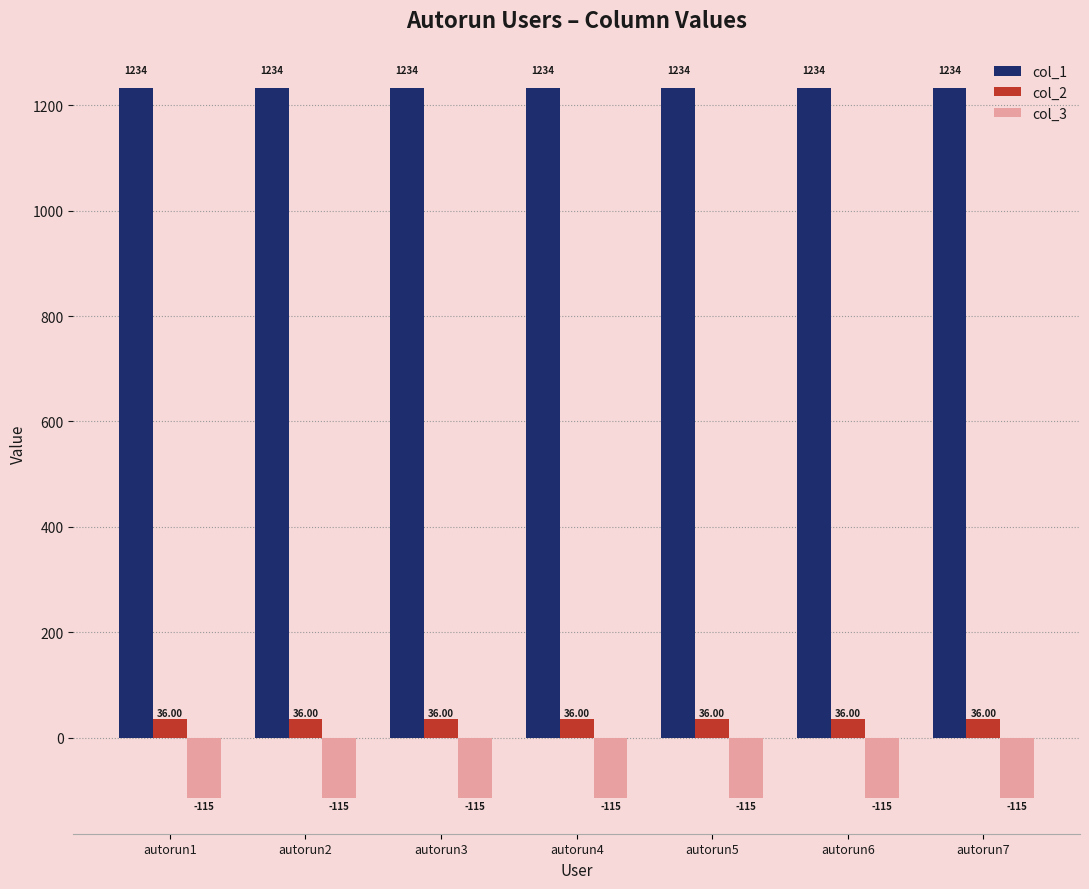

What is the spread (max minus min) of values at autorun4?

1349.1